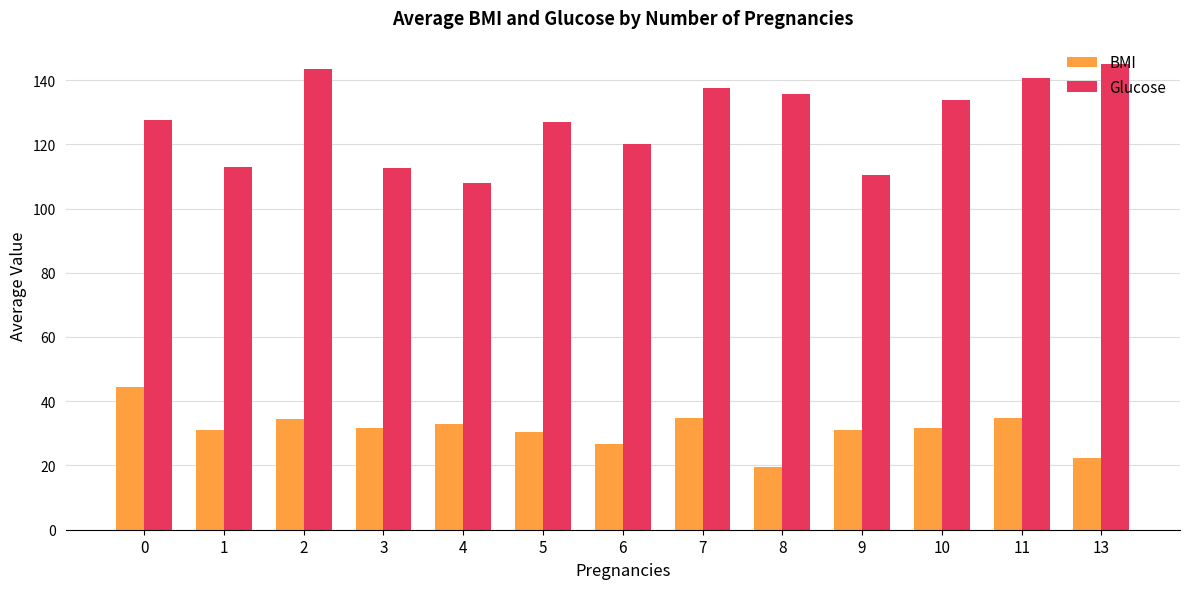

What is the highest value of the Glucose series?

145.0